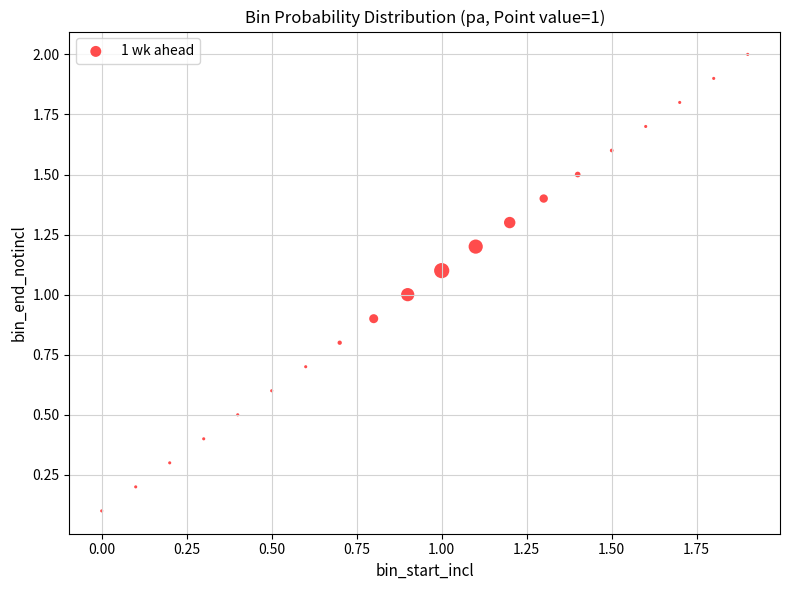

What is the range of X values (max minus min)?

1.9